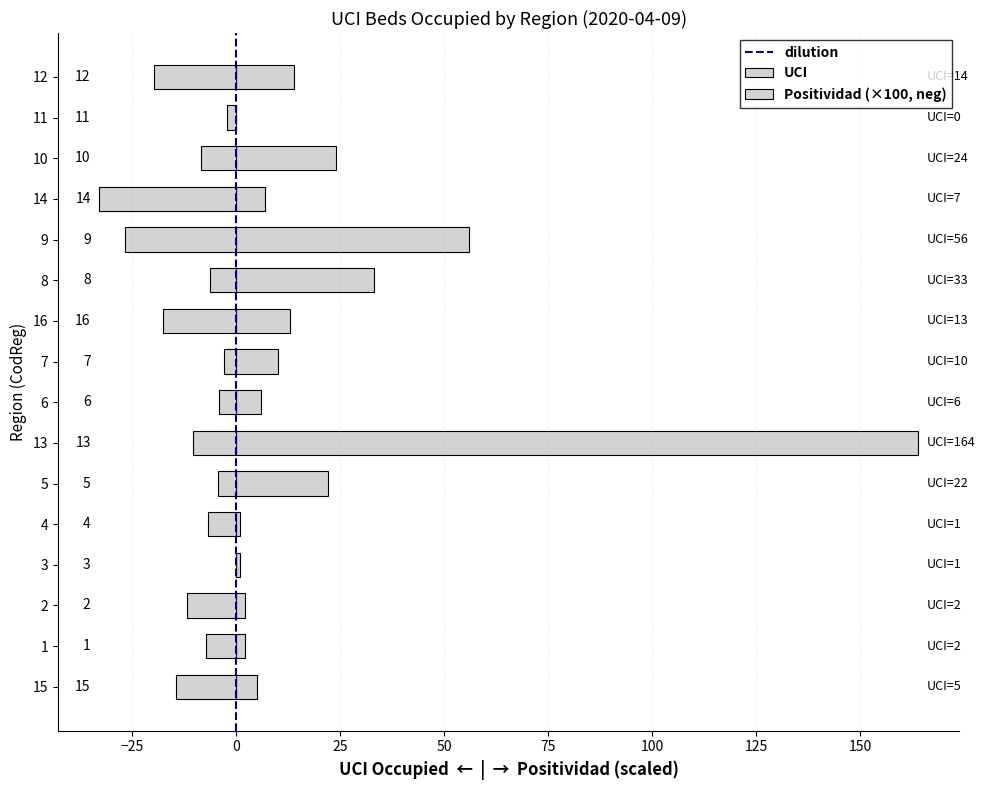

What is the label of the 9th bar from the left?

7